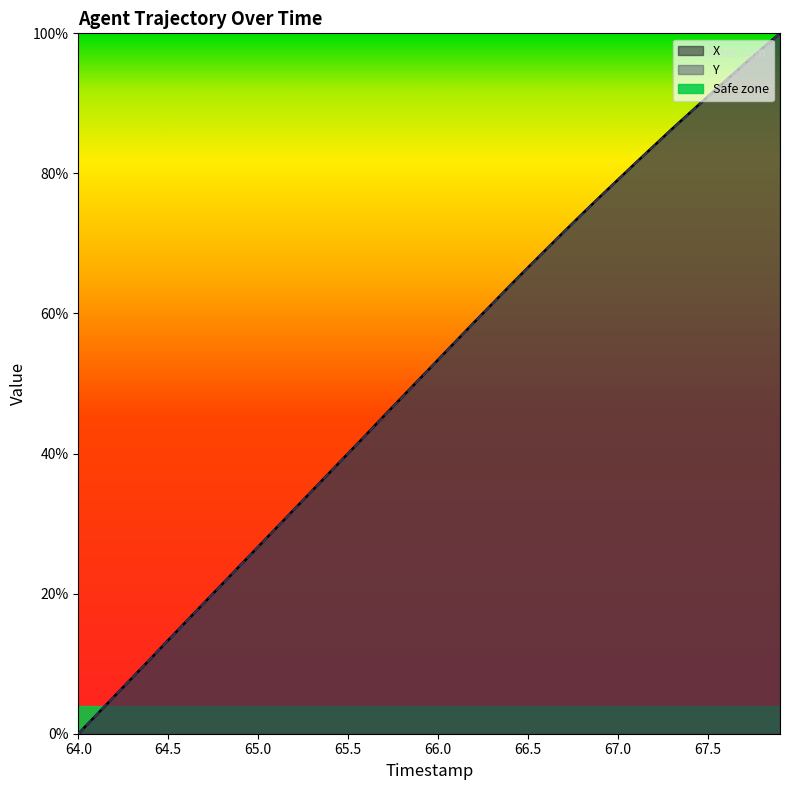

How many lines are shown in the chart?

2